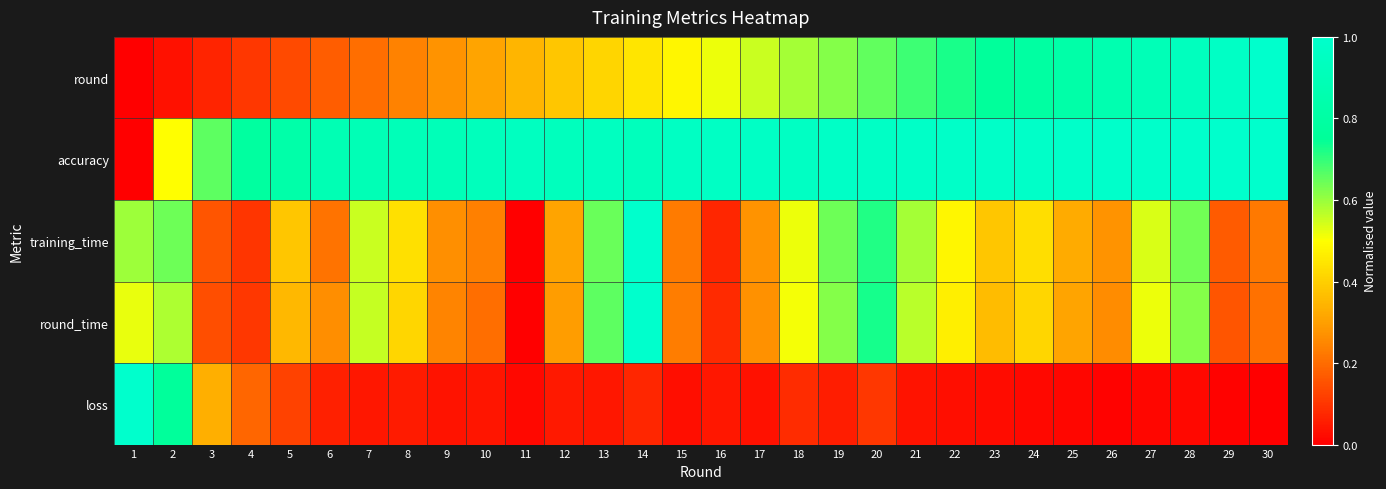

Reading left to right, extract all data points from this chart.

round: 1=0.0	2=0.0	3=0.1	4=0.1	5=0.1	6=0.2	7=0.2	8=0.2	9=0.3	10=0.3	11=0.3	12=0.4	13=0.4	14=0.4	15=0.5	16=0.5	17=0.6	18=0.6	19=0.6	20=0.7	21=0.7	22=0.7	23=0.8	24=0.8	25=0.8	26=0.9	27=0.9	28=0.9	29=1.0	30=1.0
accuracy: 1=0.0	2=0.5	3=0.7	4=0.8	5=0.8	6=0.9	7=0.9	8=0.9	9=0.9	10=0.9	11=0.9	12=0.9	13=0.9	14=0.9	15=1.0	16=1.0	17=1.0	18=1.0	19=1.0	20=1.0	21=1.0	22=1.0	23=1.0	24=1.0	25=1.0	26=1.0	27=1.0	28=1.0	29=1.0	30=1.0
training_time: 1=0.6	2=0.6	3=0.2	4=0.1	5=0.4	6=0.2	7=0.6	8=0.4	9=0.3	10=0.2	11=0.0	12=0.3	13=0.6	14=1.0	15=0.2	16=0.1	17=0.3	18=0.5	19=0.6	20=0.7	21=0.6	22=0.5	23=0.4	24=0.4	25=0.3	26=0.3	27=0.5	28=0.6	29=0.2	30=0.2
round_time: 1=0.5	2=0.6	3=0.1	4=0.1	5=0.4	6=0.3	7=0.6	8=0.4	9=0.2	10=0.2	11=0.0	12=0.3	13=0.7	14=1.0	15=0.2	16=0.1	17=0.3	18=0.5	19=0.6	20=0.7	21=0.6	22=0.5	23=0.4	24=0.4	25=0.3	26=0.3	27=0.5	28=0.6	29=0.2	30=0.2
loss: 1=1.0	2=0.8	3=0.3	4=0.2	5=0.1	6=0.1	7=0.0	8=0.1	9=0.0	10=0.0	11=0.0	12=0.0	13=0.0	14=0.1	15=0.0	16=0.0	17=0.0	18=0.1	19=0.1	20=0.1	21=0.0	22=0.0	23=0.0	24=0.0	25=0.0	26=0.0	27=0.0	28=0.0	29=0.0	30=0.0